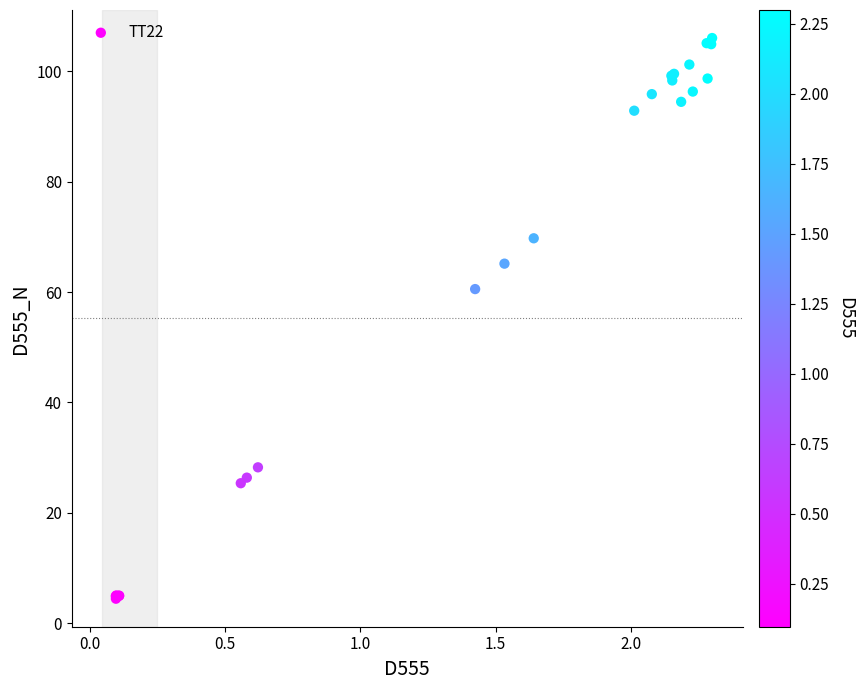

What Y value in the scatter plot is closest to 55?

60.5